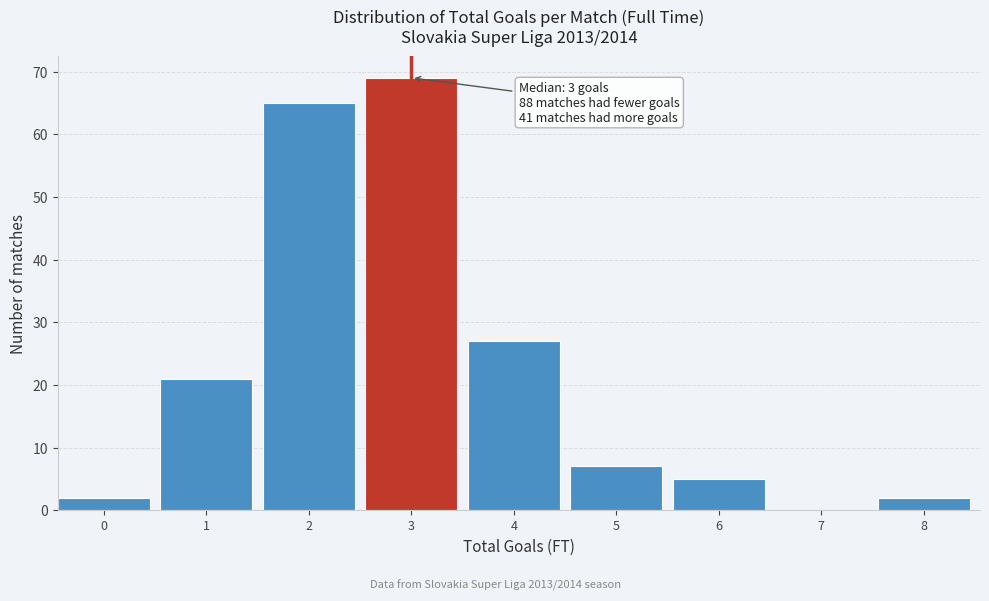

Reading left to right, what are all the values shown in this chart?

0=2	1=21	2=65	3=69	4=27	5=7	6=5	7=0	8=2